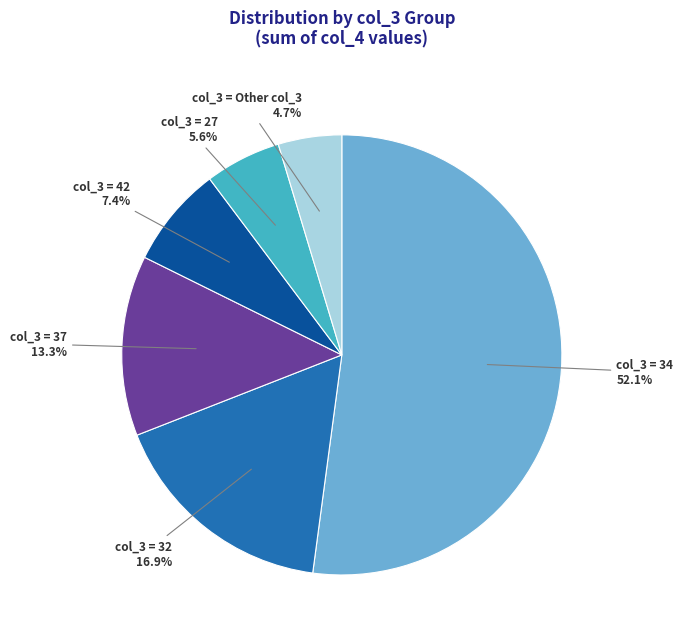

Does any single category account for the majority?

Yes